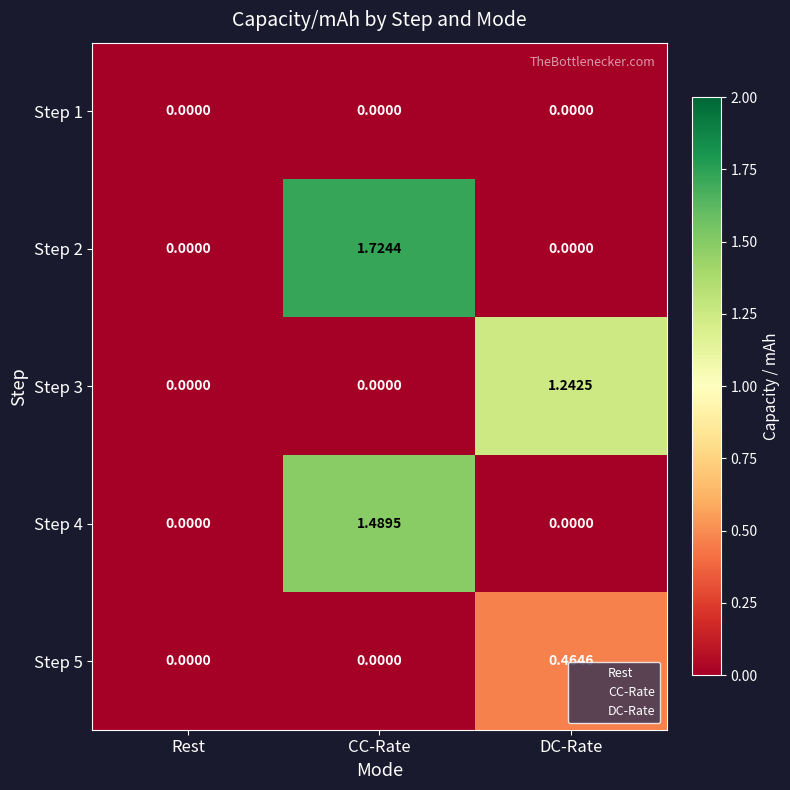

At which category does the chart reach its peak across all series?

CC-Rate